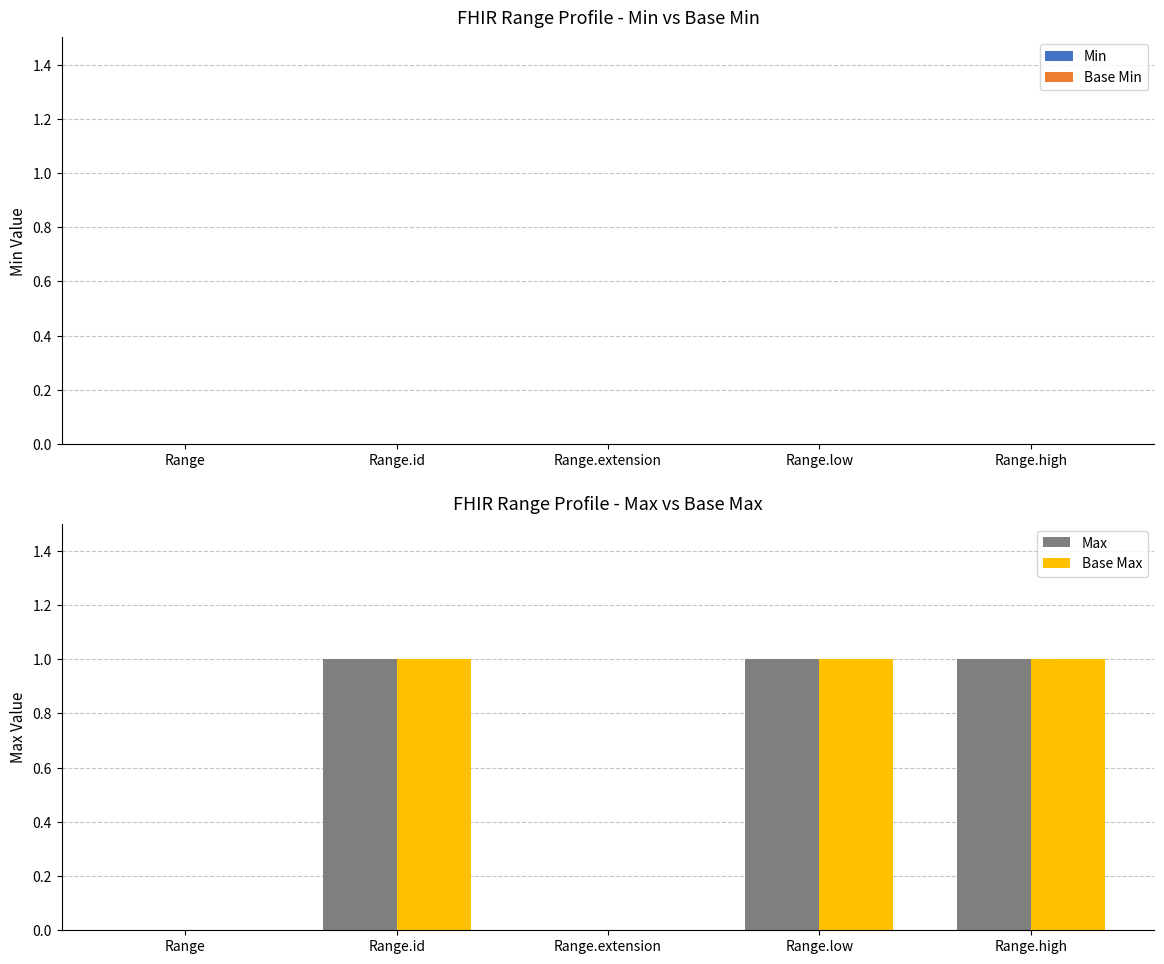

What is the sum of all Base Max values?

3